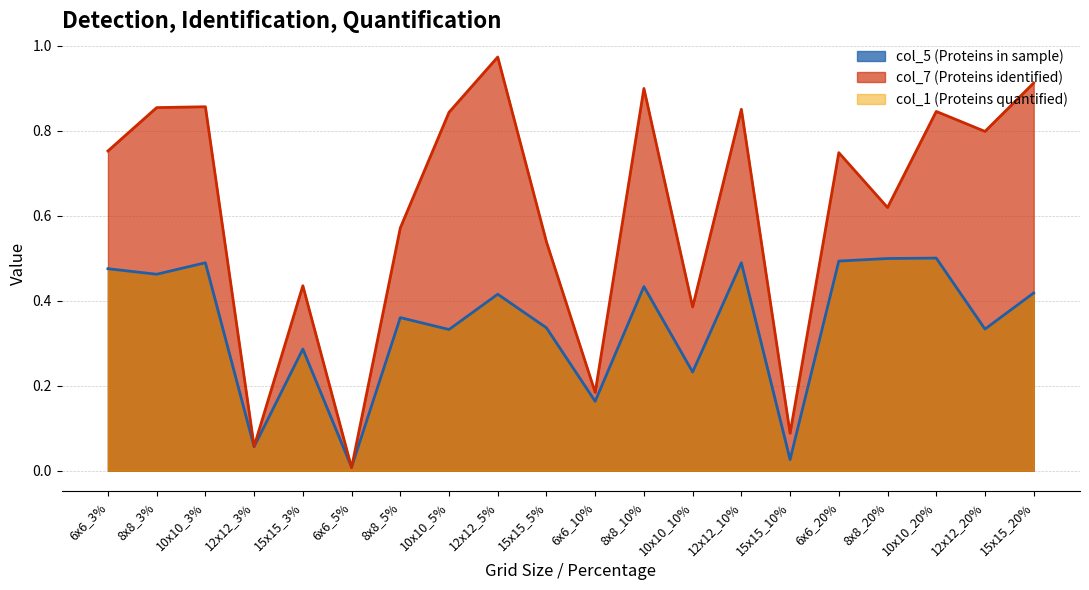

Between 8x8_3% and 15x15_5%, which series saw the biggest shift?

col_7 (Proteins identified)